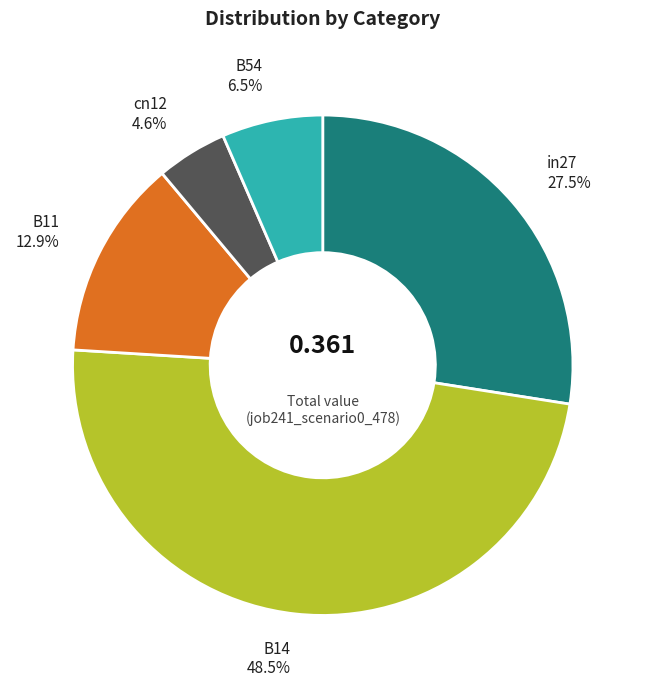

Combined, do B11 and in27 account for over 50%?

No